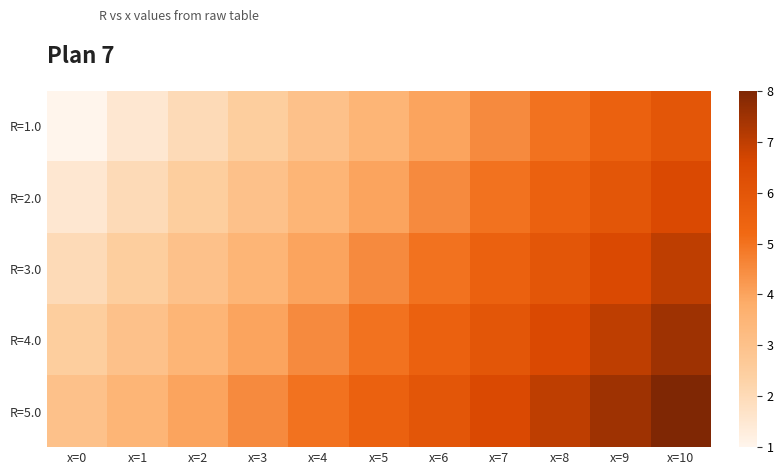

Reading right to left, transcribe all the data shown in this chart.

R=1.0: x=10=6.0	x=9=5.5	x=8=5.0	x=7=4.5	x=6=4.0	x=5=3.5	x=4=3.0	x=3=2.5	x=2=2.0	x=1=1.5	x=0=1.0
R=2.0: x=10=6.5	x=9=6.0	x=8=5.5	x=7=5.0	x=6=4.5	x=5=4.0	x=4=3.5	x=3=3.0	x=2=2.5	x=1=2.0	x=0=1.5
R=3.0: x=10=7.0	x=9=6.5	x=8=6.0	x=7=5.5	x=6=5.0	x=5=4.5	x=4=4.0	x=3=3.5	x=2=3.0	x=1=2.5	x=0=2.0
R=4.0: x=10=7.5	x=9=7.0	x=8=6.5	x=7=6.0	x=6=5.5	x=5=5.0	x=4=4.5	x=3=4.0	x=2=3.5	x=1=3.0	x=0=2.5
R=5.0: x=10=8.0	x=9=7.5	x=8=7.0	x=7=6.5	x=6=6.0	x=5=5.5	x=4=5.0	x=3=4.5	x=2=4.0	x=1=3.5	x=0=3.0